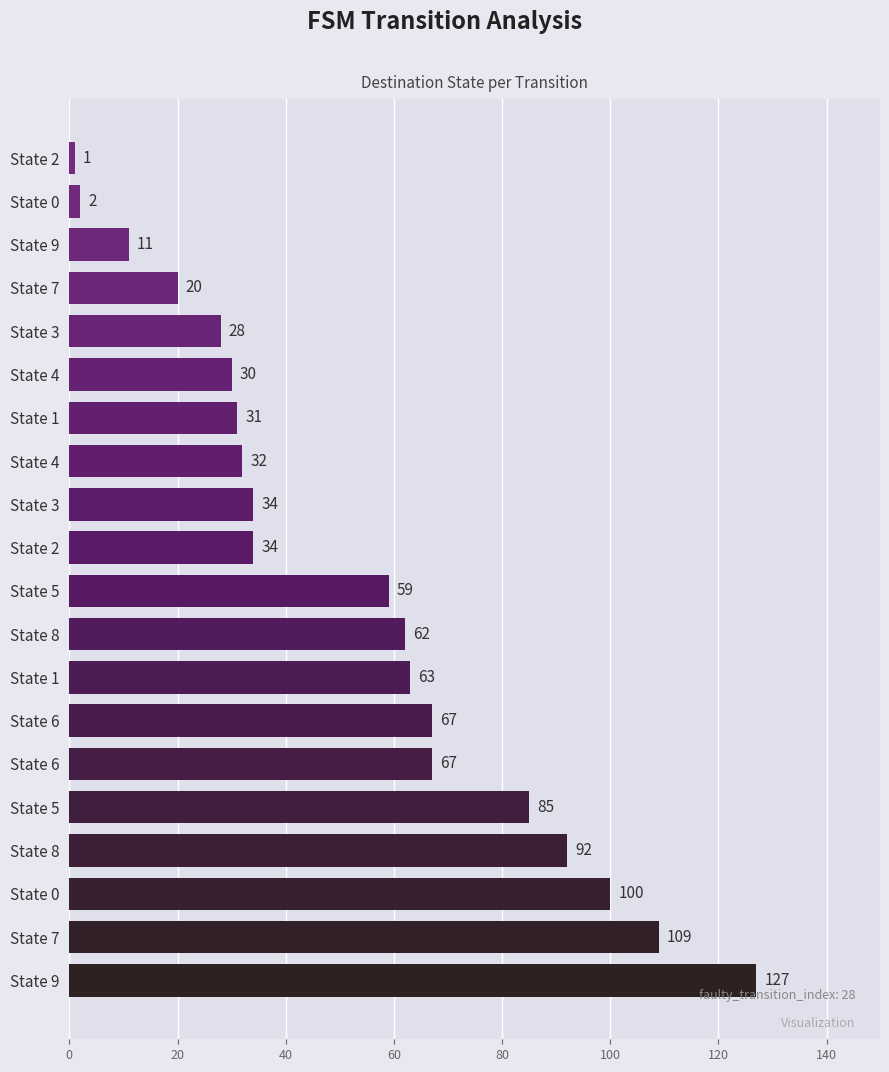

Count the number of data series in this chart.

1